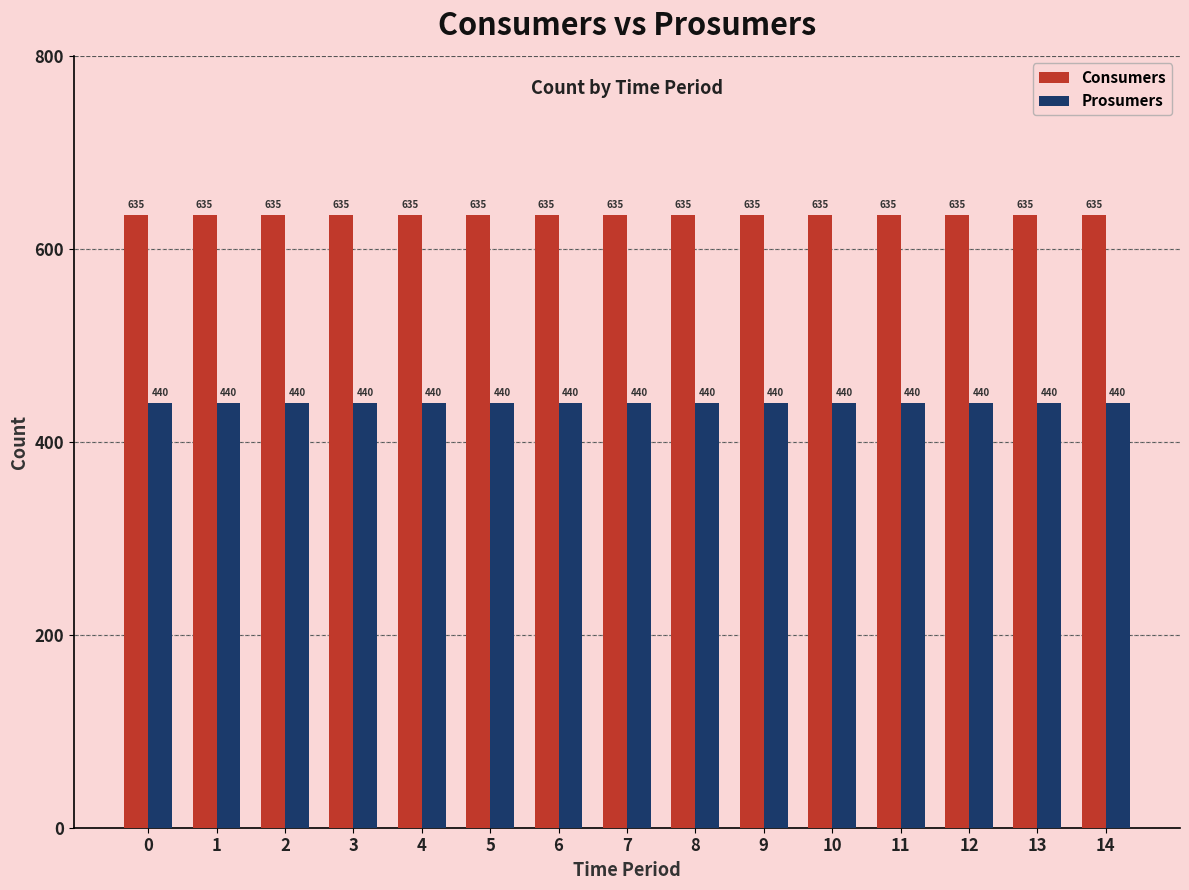

What is the difference between the highest and lowest values at 11?

195